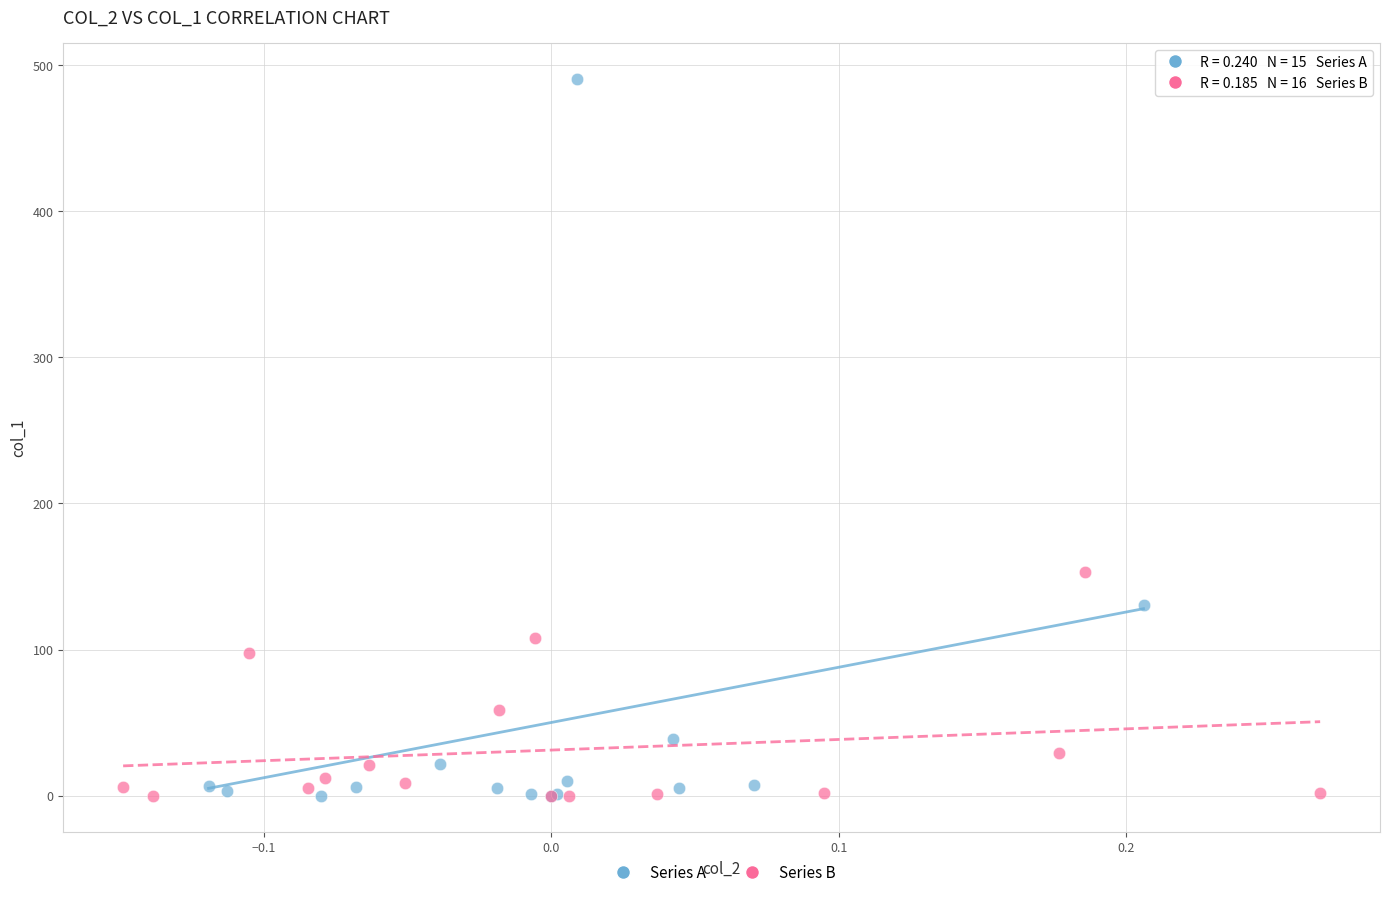

Which series contains the highest Y value?

Series A